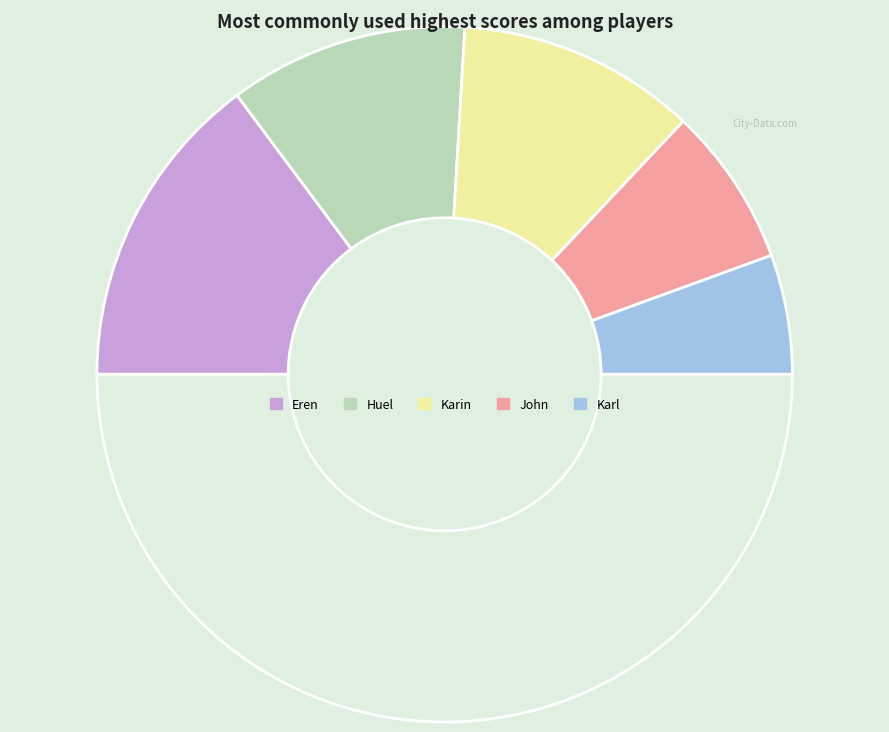

To the nearest percent, what is the difference between the largest and smallest slice percentages?

19%